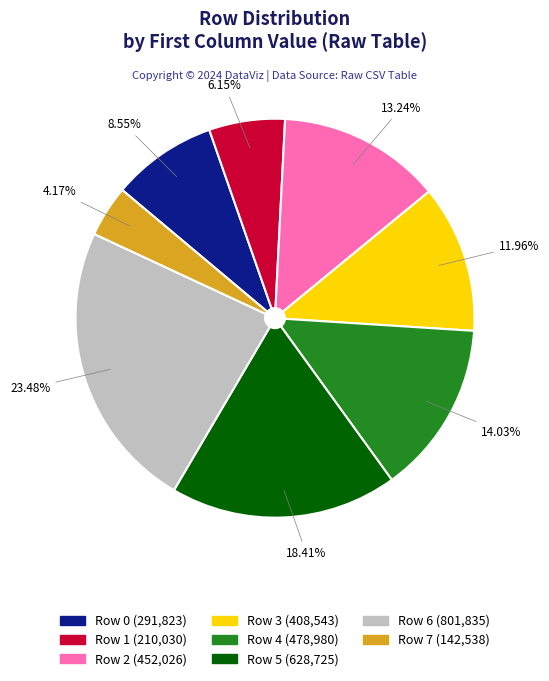

Approximately how many times larger is the value at Row 1 compared to Row 2?

0.5